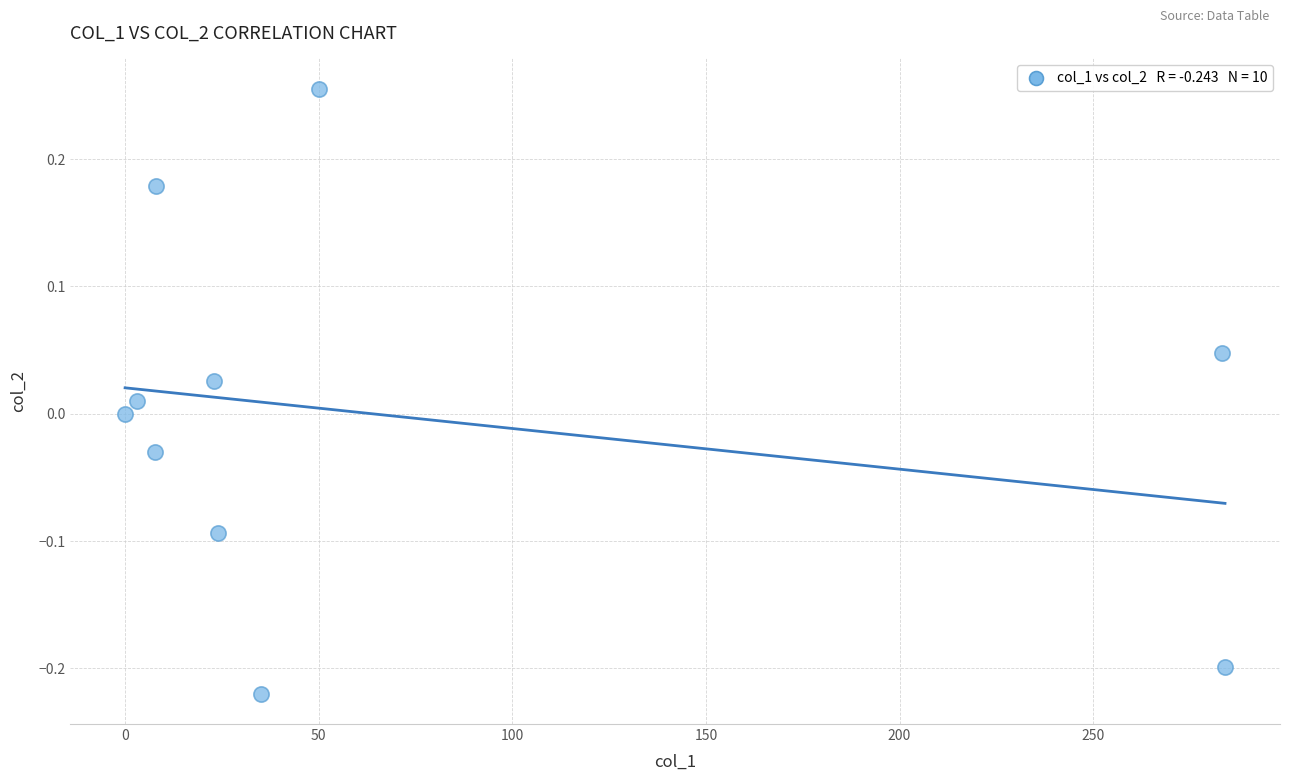

What is the range of Y values (max minus min)?

0.5